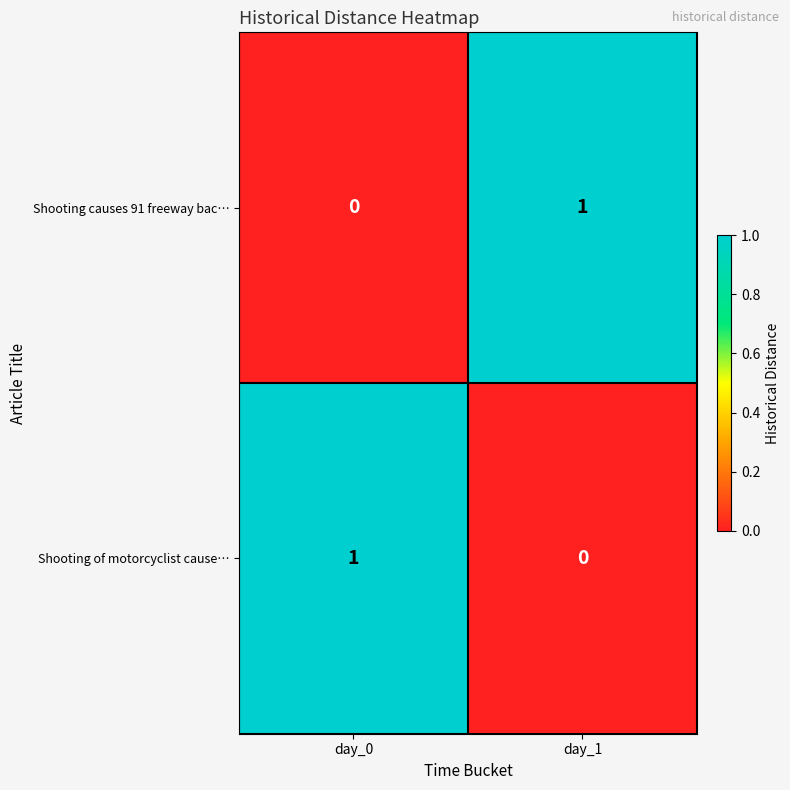

The value of Shooting of motorcyclist cause… at day_1 is -1. True or false?

False